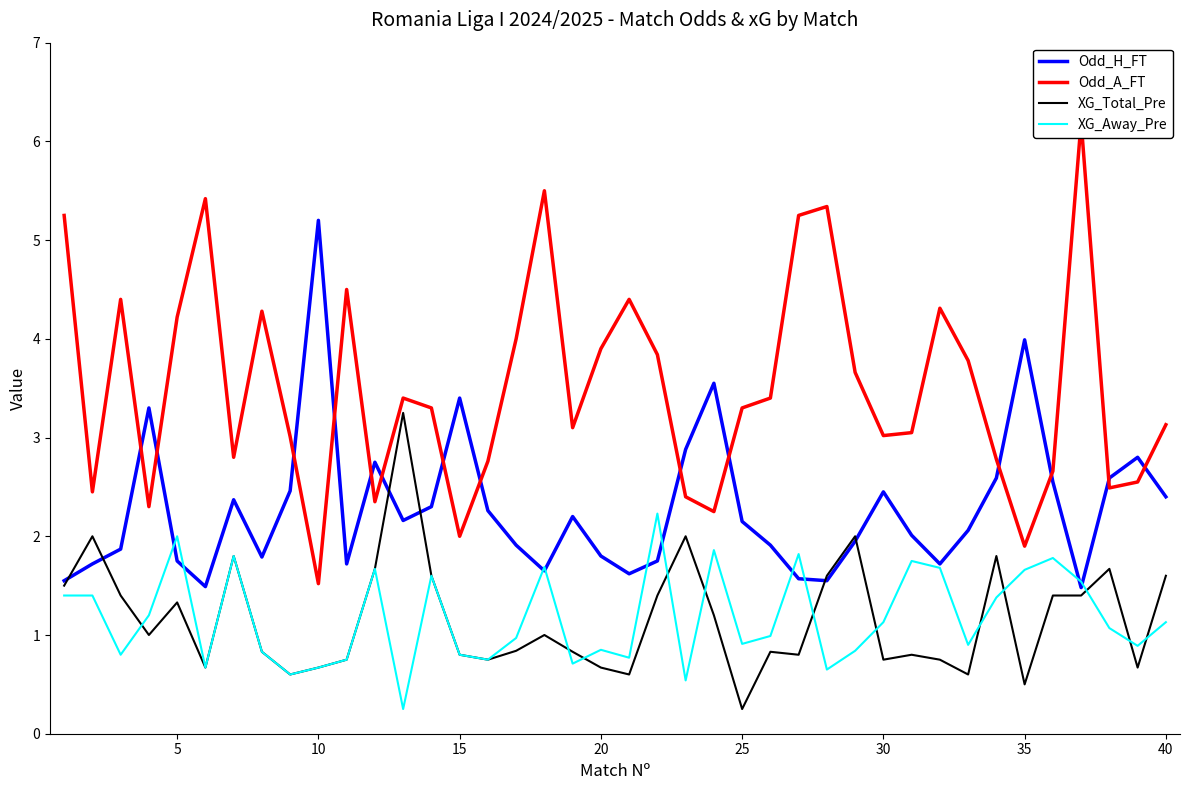

How many categories are shown in the chart?

40